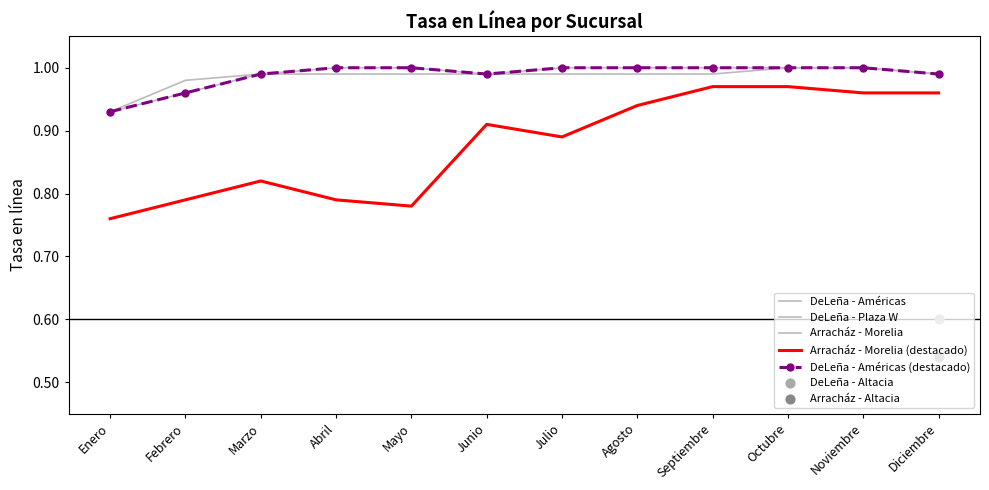

What is the total value across all series at Junio?

4.8